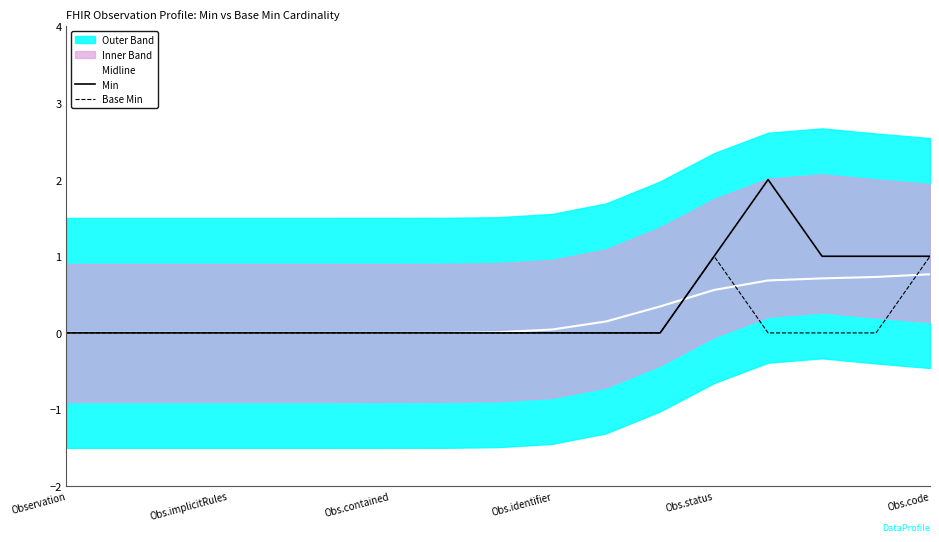

True or false: Base Min has a value of 1.0 at Obs.code.

True